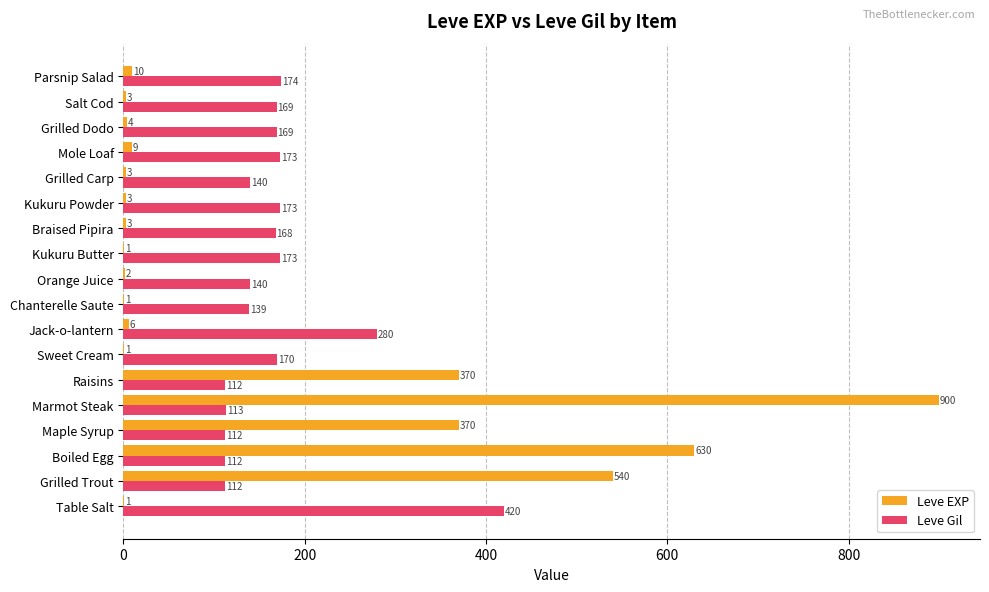

What are all the series names shown in the legend?

Leve EXP, Leve Gil